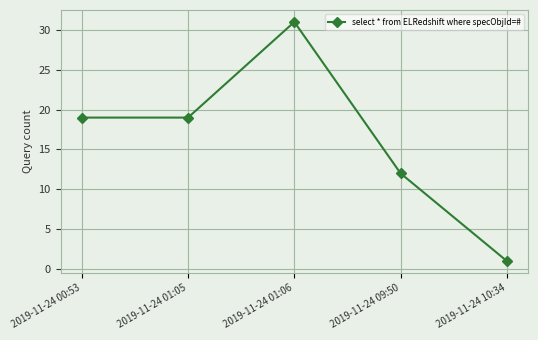

What is the difference between the maximum and second lowest values?

19